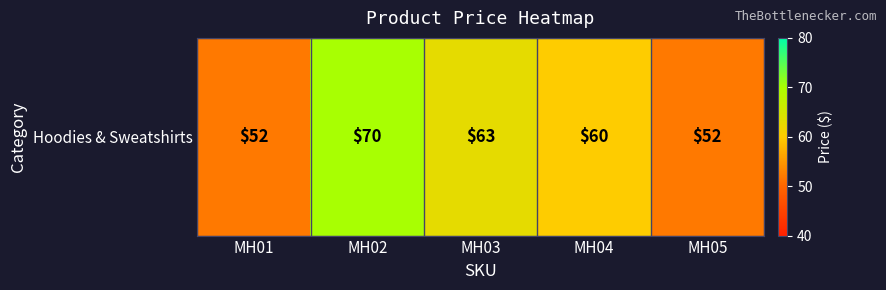

Rank the categories by value from highest to lowest.

MH02, MH03, MH04, MH01, MH05